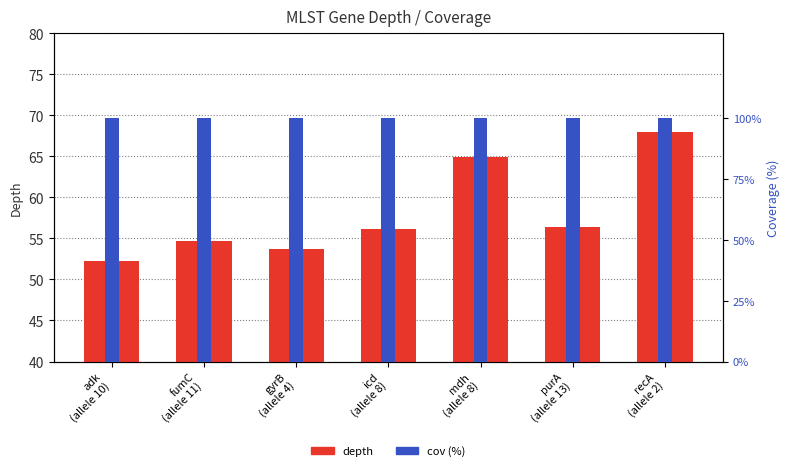

What is the approximate value of cov at adk
(allele 10)?

100.0